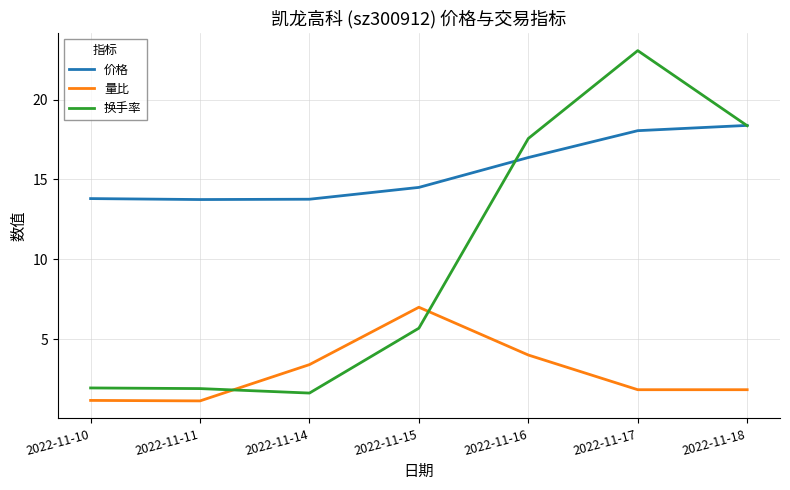

Which label corresponds to the largest value in the chart?

2022-11-17